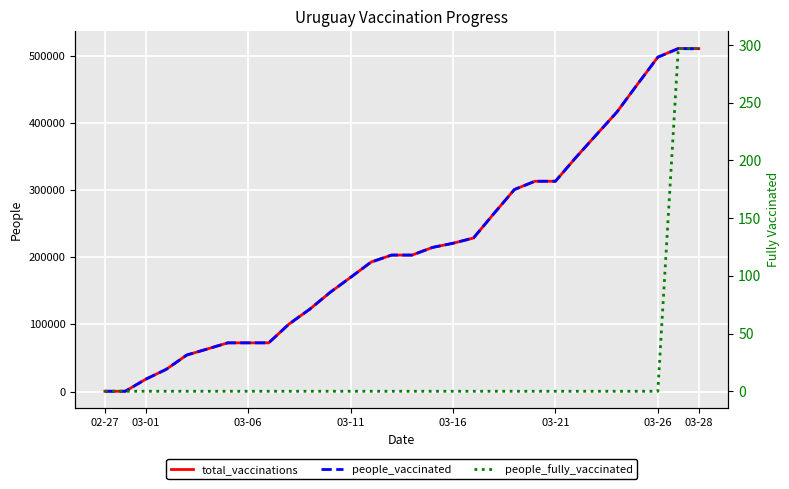

True or false: people_fully_vaccinated has a value of 297 at 03-28.

True